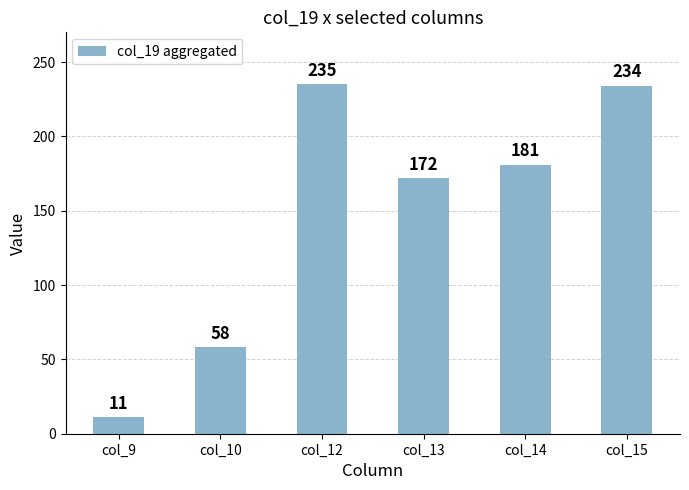

How many bars are there in total?

6